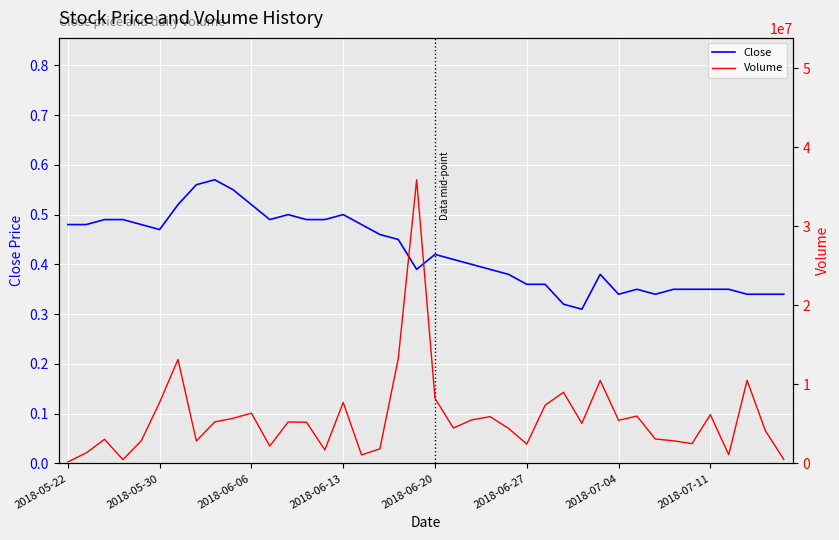

What is the smallest value displayed?

0.3